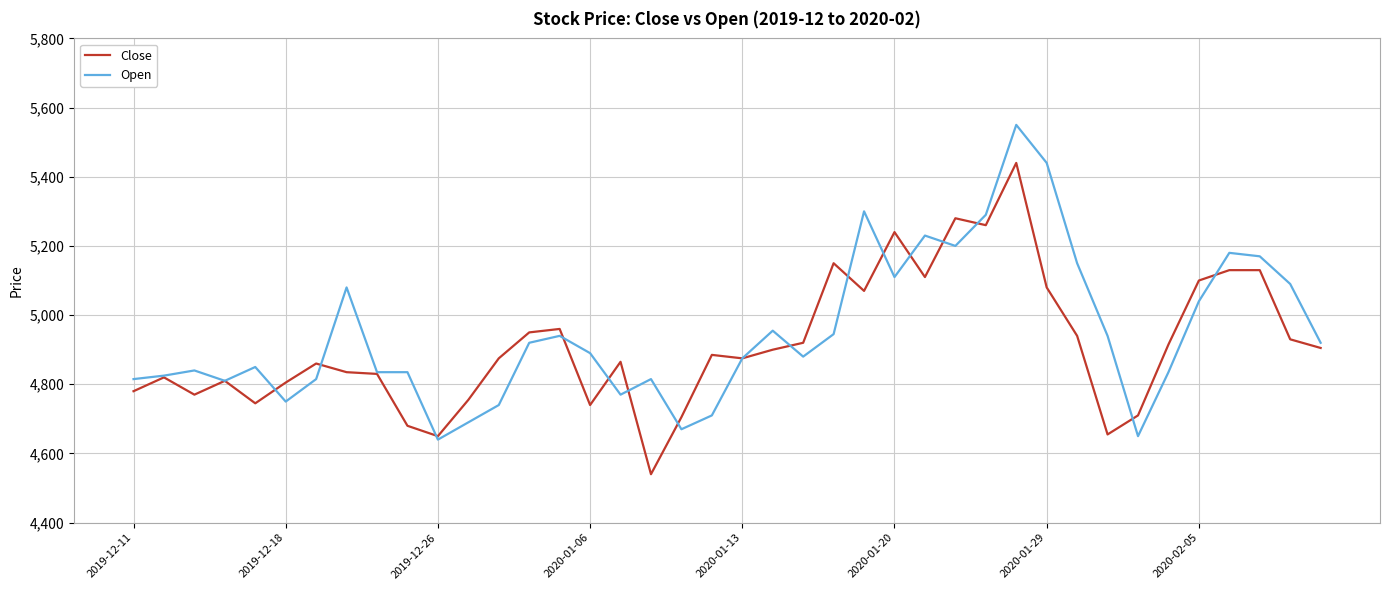

What is the maximum value shown in the chart?

5550